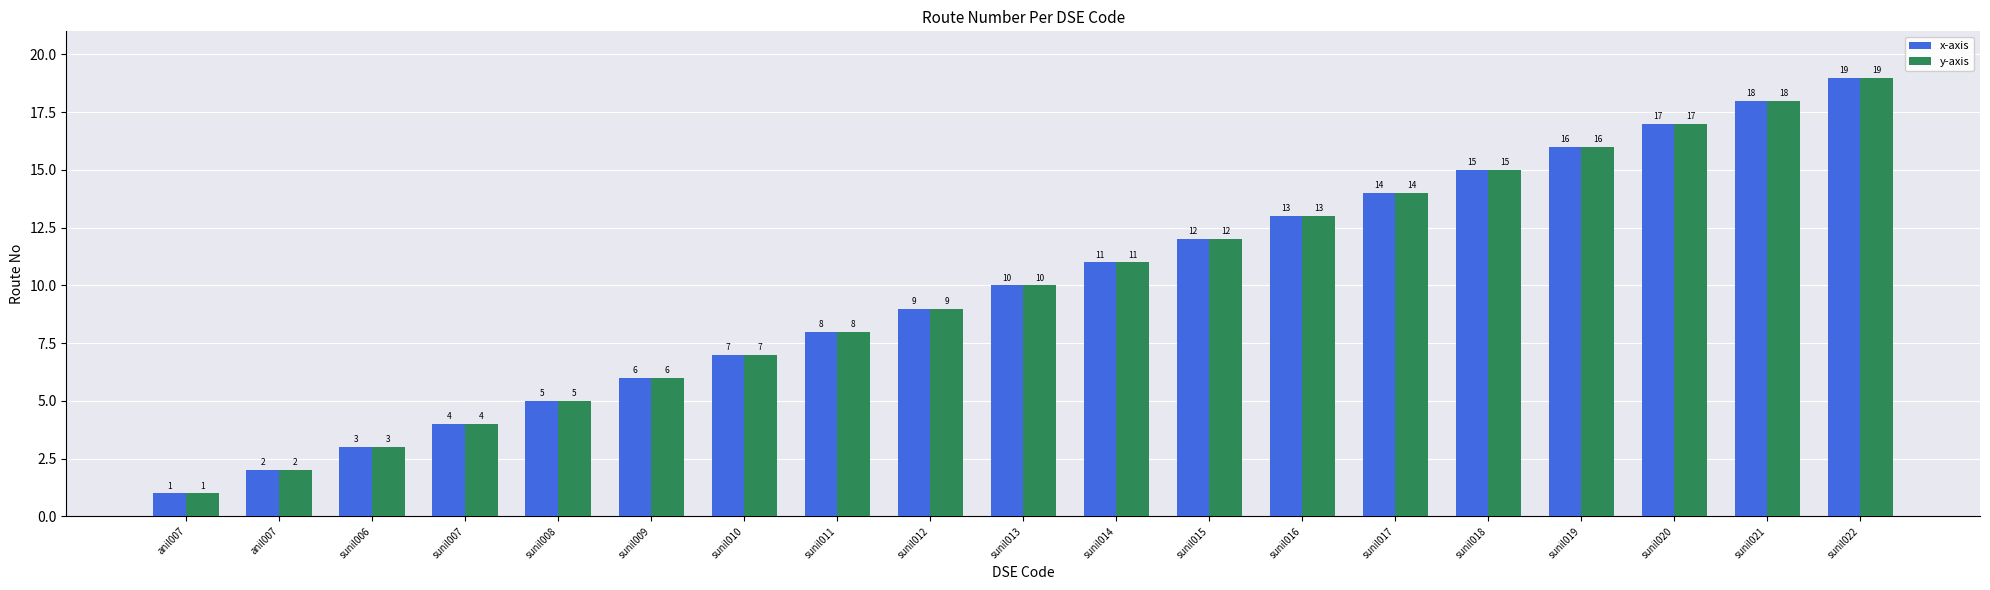

The y-axis series shows 5 at sunil014. True or false?

False